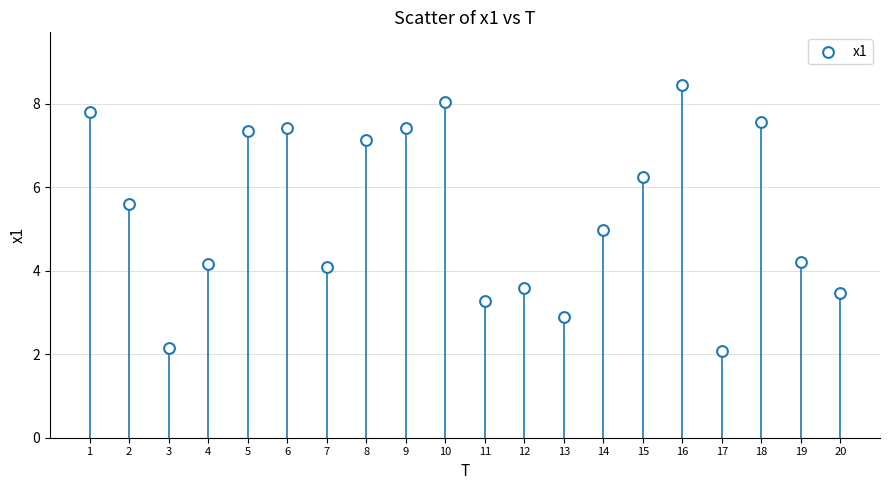

What is the range of Y values (max minus min)?

6.4